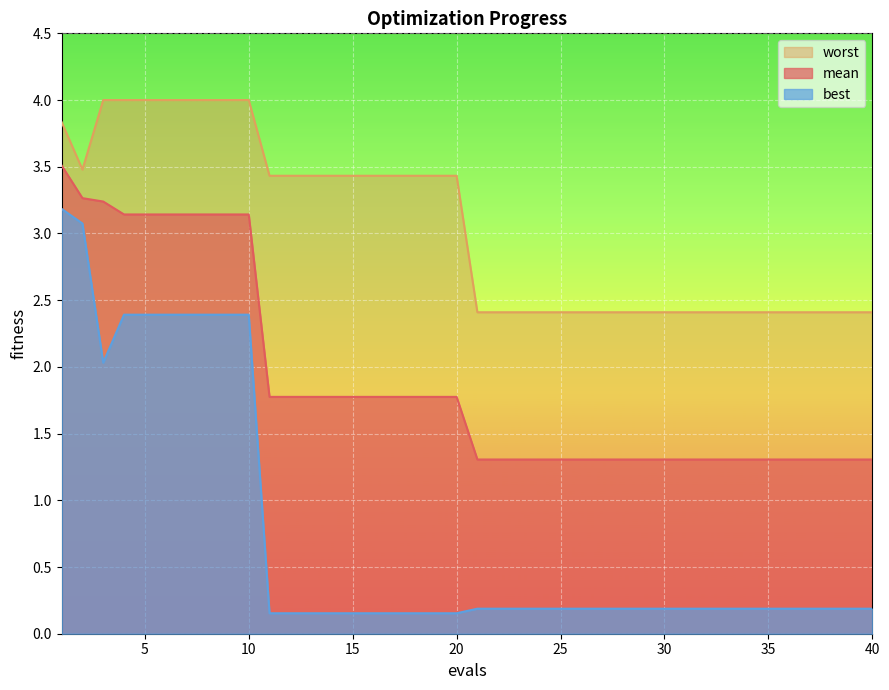

What is the difference between the highest and lowest values at 29?

2.2